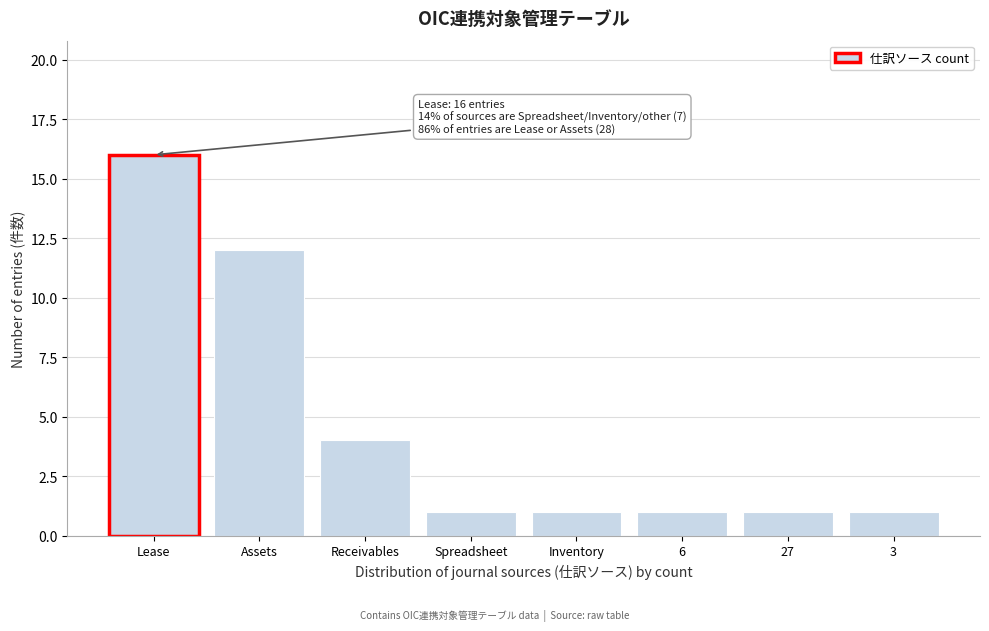

Reading right to left, extract all data points from this chart.

3=1	27=1	6=1	Inventory=1	Spreadsheet=1	Receivables=4	Assets=12	Lease=16